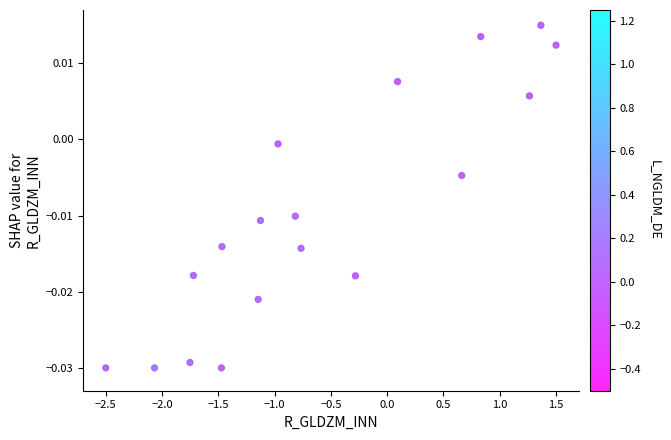

What is the range of X values (max minus min)?

4.0